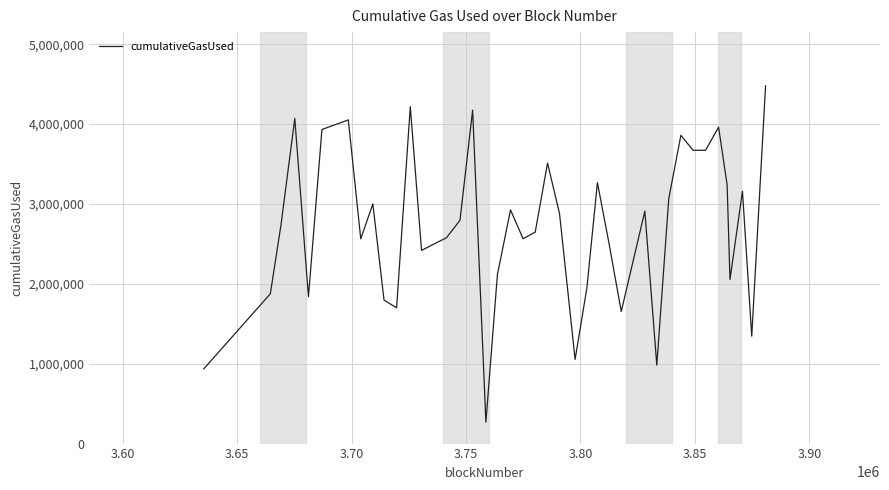

What is the minimum value shown in the chart?

267596